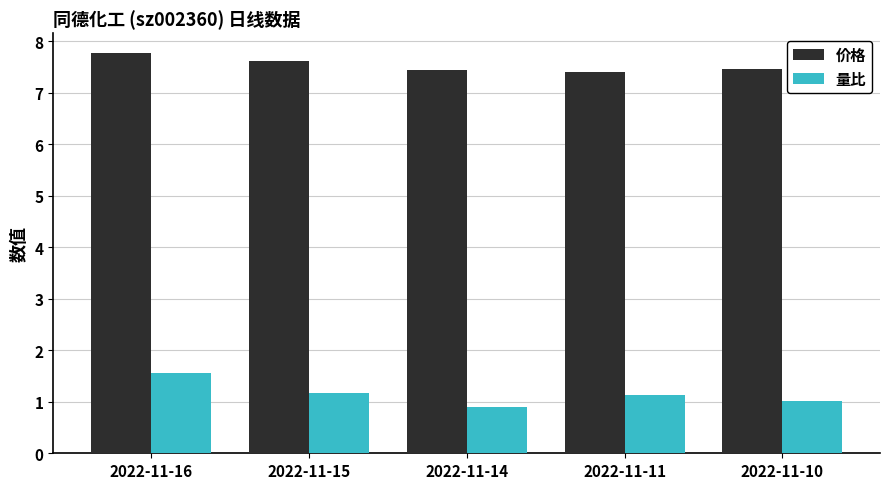

What is the value of the 量比 bar at the 3rd from the left?

0.9